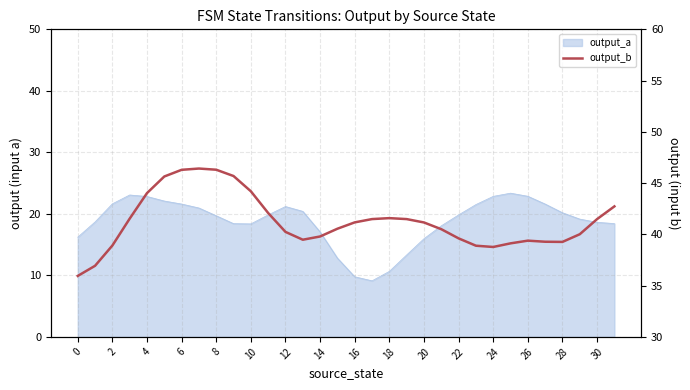

What is the minimum value shown in the chart?

35.9